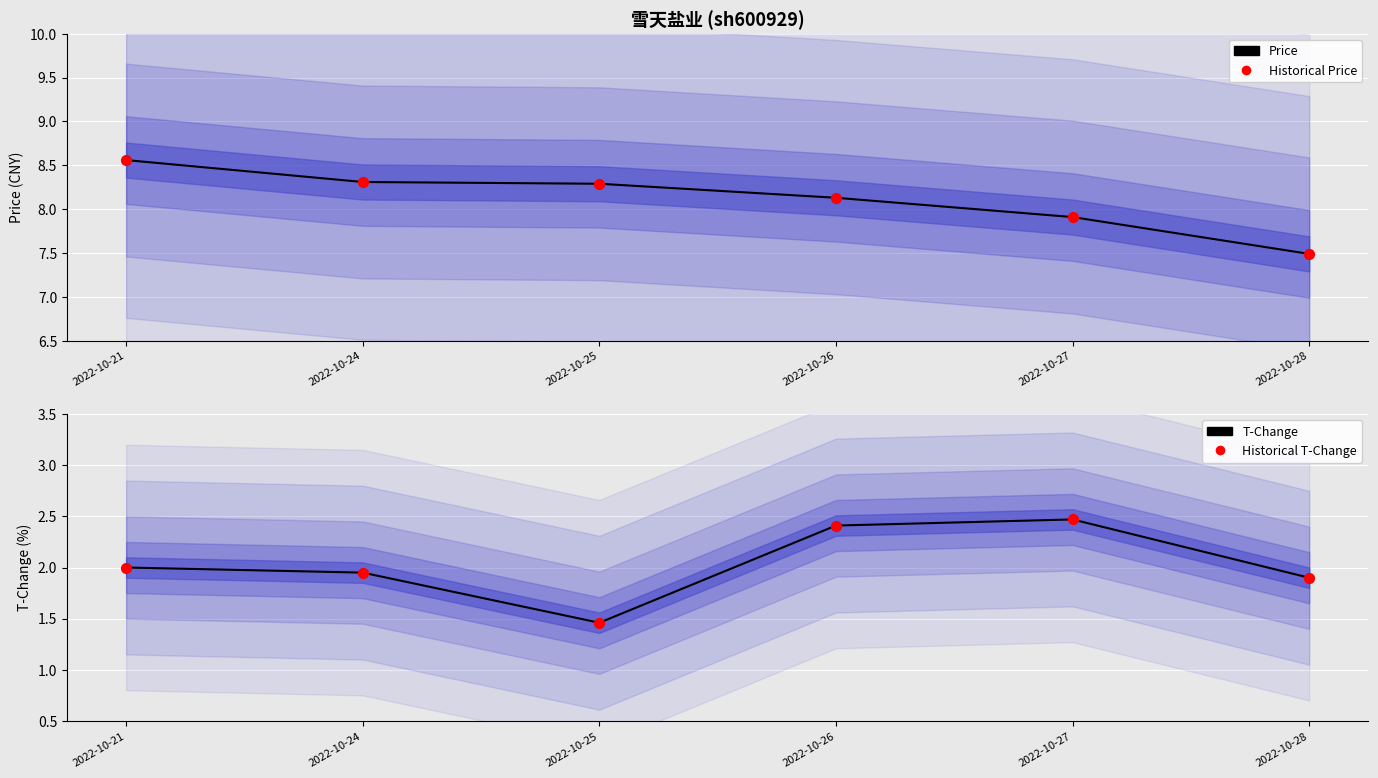

At how many categories does at least one series exceed 7?

6